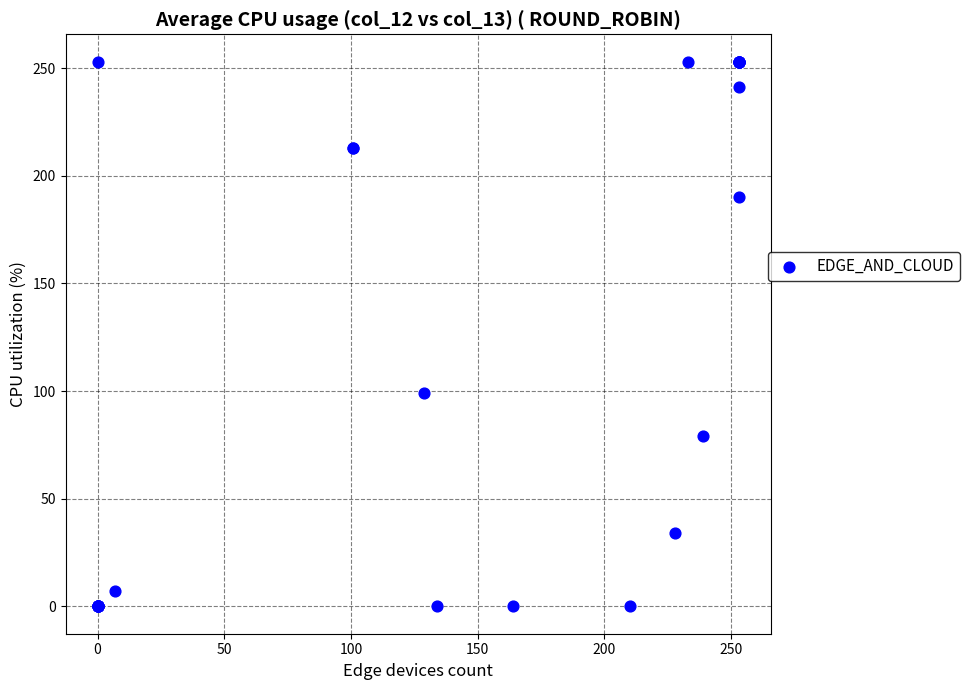

What Y value in the scatter plot is closest to 126?

99